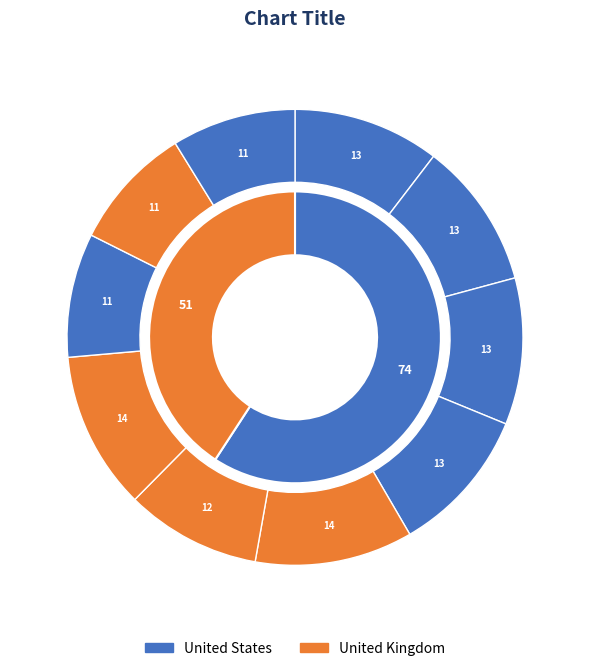

The Row 1 slice represents 1% of the pie. True or false?

False